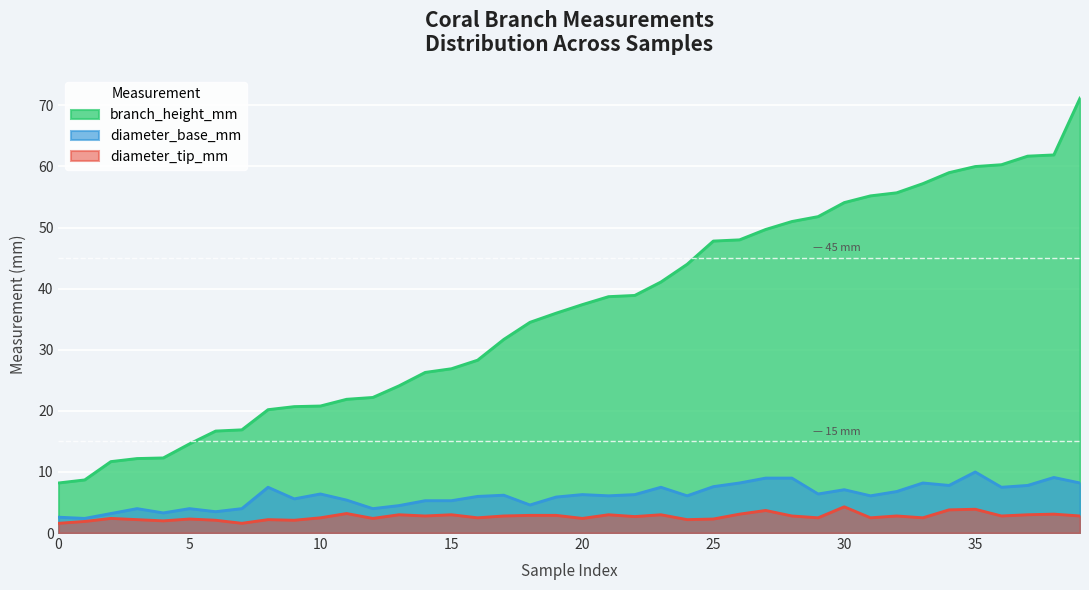

The value of branch_height_mm at 35 is 107.8. True or false?

False